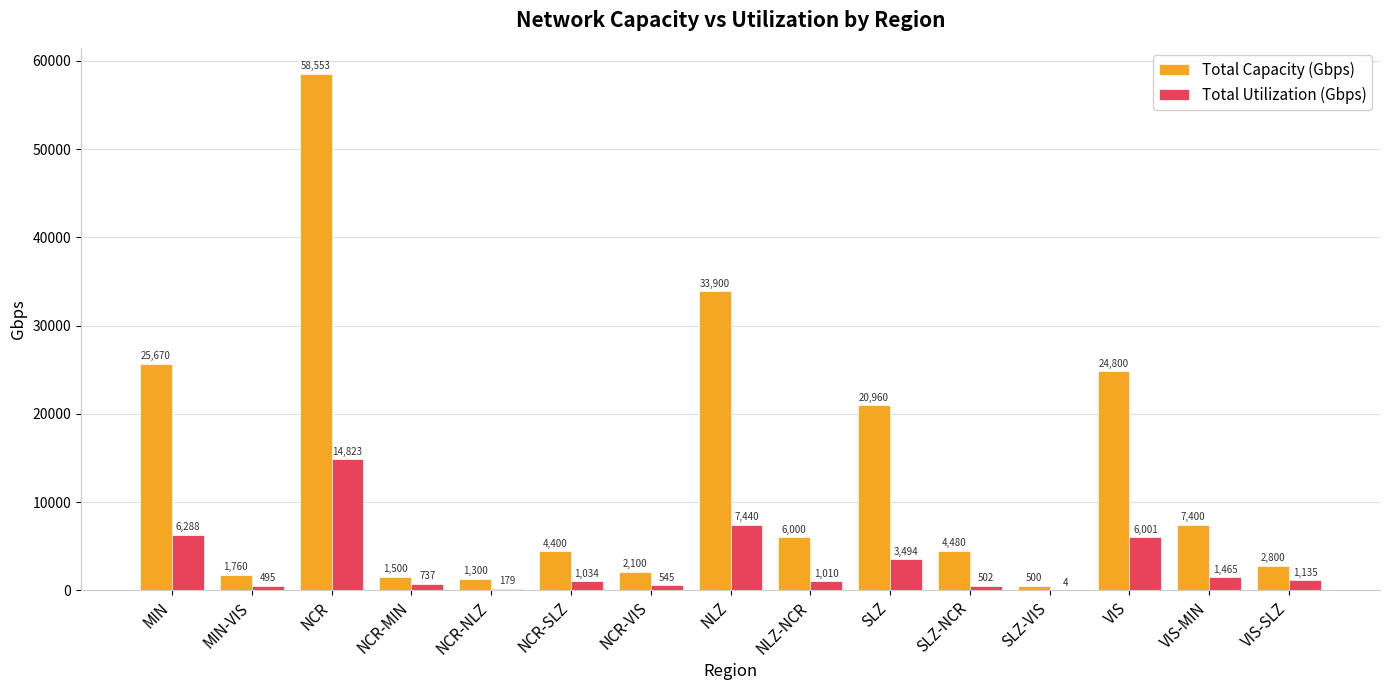

Which series changed the most between NCR and NCR-VIS?

Total Capacity (Gbps)